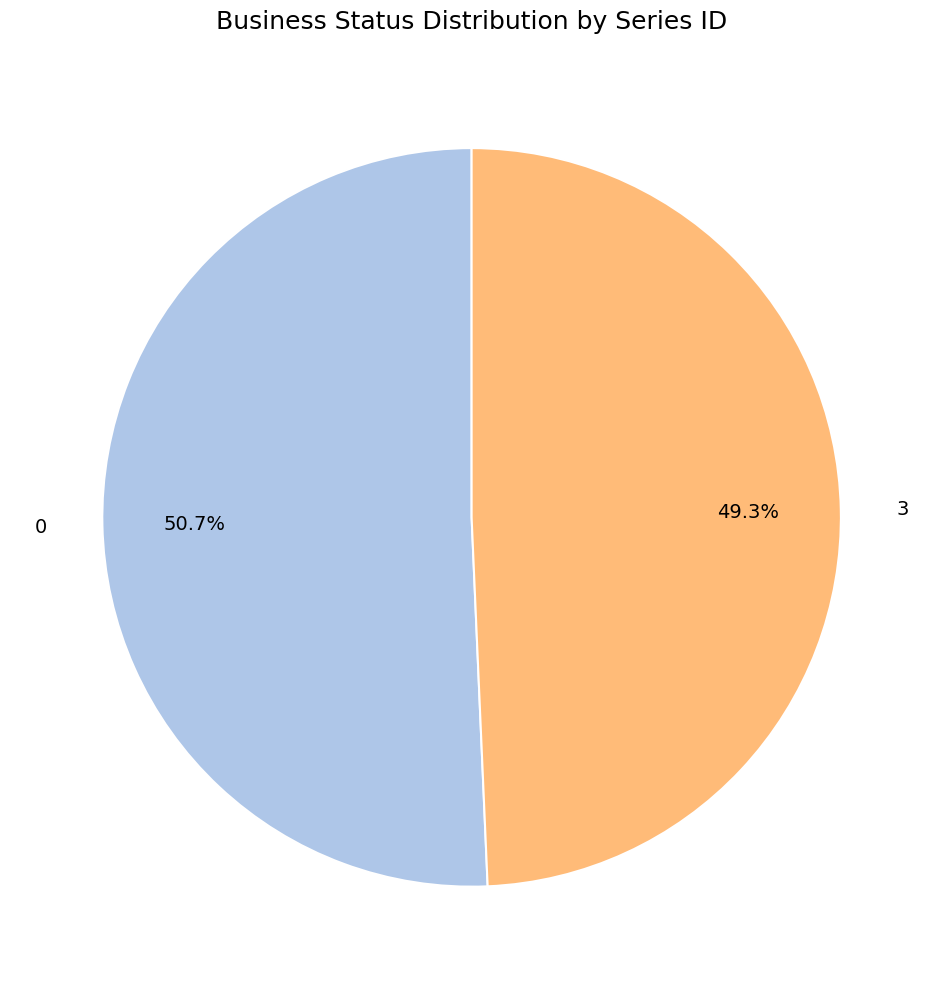

To the nearest percent, what portion does 3 represent?

49%